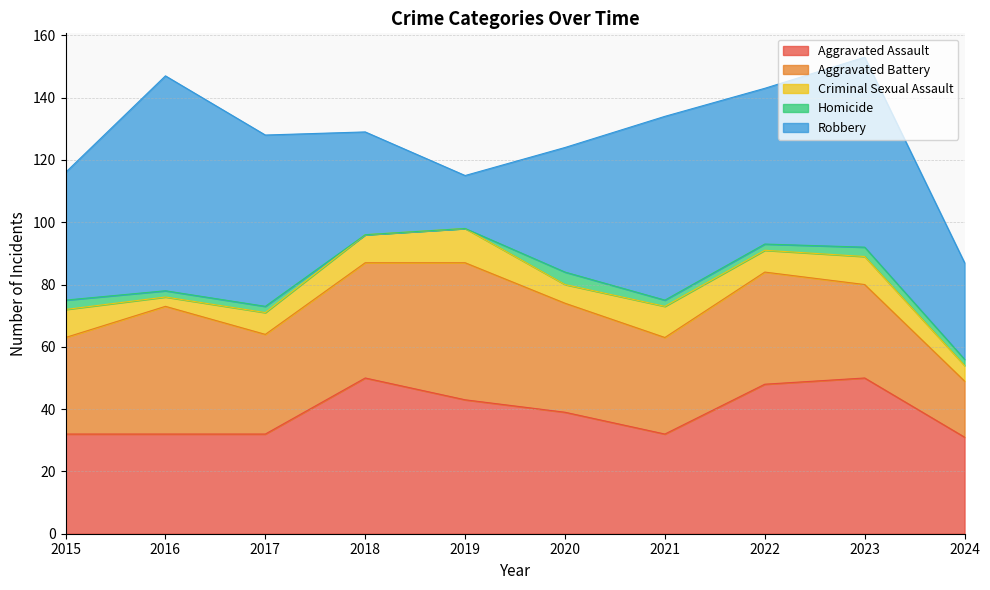

The value of Robbery at 2017 is 34. True or false?

False